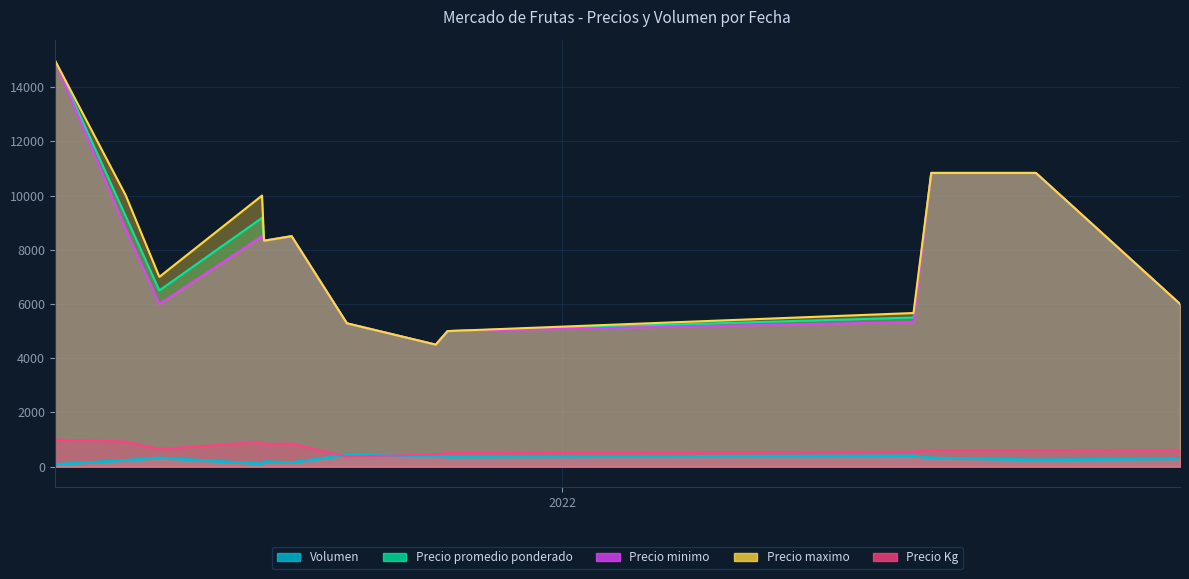

What are all the series names shown in the legend?

Volumen, Precio promedio ponderado, Precio minimo, Precio maximo, Precio Kg